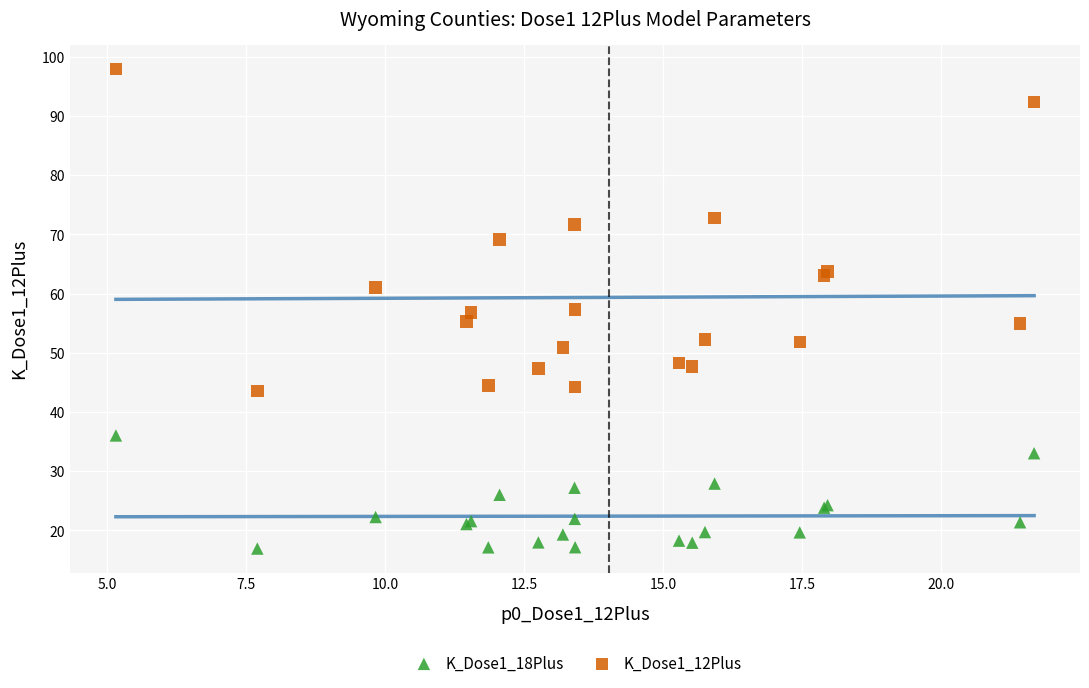

Which series has the widest spread of Y values?

K_Dose1_12Plus